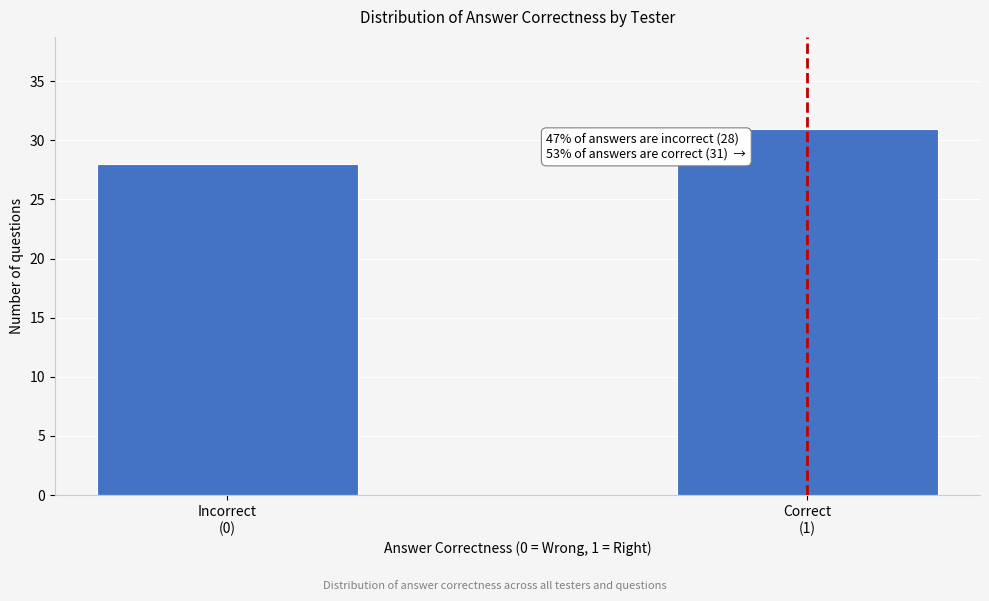

Reading left to right, what are all the values shown in this chart?

28	31